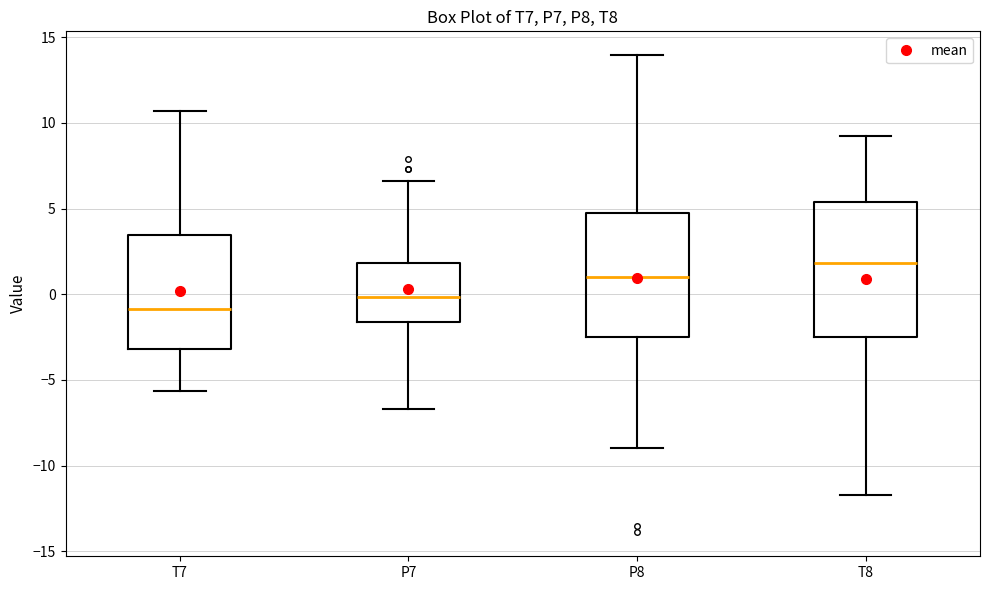

Reading left to right, transcribe this box plot: for each box, give where its median line is, the range the box spans, and where its two whiskers end, as read against the y-axis. The values are not printed on the chart, so give them approximately, as read against the axis.

T7: median -1.0, box -3.0 to 3.5, whiskers -5.5 to 10.5
P7: median 0.0, box -1.5 to 2.0, whiskers -6.5 to 6.5
P8: median 1.0, box -2.5 to 4.5, whiskers -9.0 to 14.0
T8: median 2.0, box -2.5 to 5.5, whiskers -11.5 to 9.0